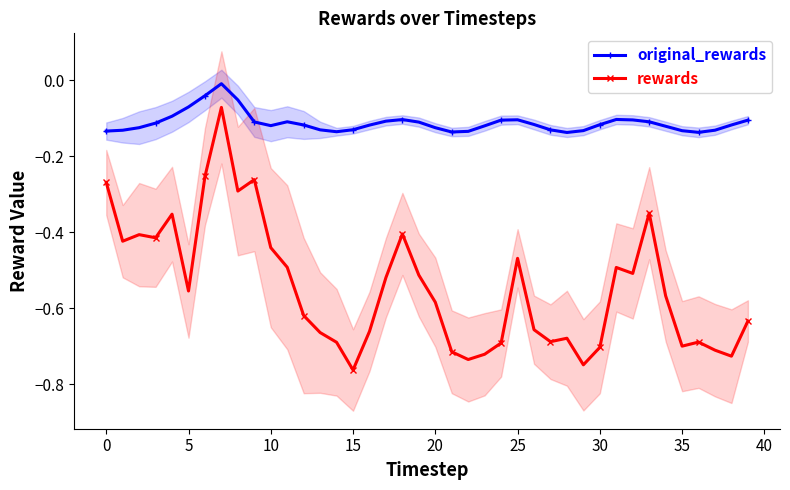

Reading left to right, list all the values displayed in this chart.

original_rewards: -0.1	-0.1	-0.1	-0.1	-0.1	-0.1	-0.0	-0.0	-0.1	-0.1	-0.1	-0.1	-0.1	-0.1	-0.1	-0.1	-0.1	-0.1	-0.1	-0.1	-0.1	-0.1	-0.1	-0.1	-0.1	-0.1	-0.1	-0.1	-0.1	-0.1	-0.1	-0.1	-0.1	-0.1	-0.1	-0.1	-0.1	-0.1	-0.1	-0.1
rewards: -0.3	-0.4	-0.4	-0.4	-0.4	-0.6	-0.3	-0.1	-0.3	-0.3	-0.4	-0.5	-0.6	-0.7	-0.7	-0.8	-0.7	-0.5	-0.4	-0.5	-0.6	-0.7	-0.7	-0.7	-0.7	-0.5	-0.7	-0.7	-0.7	-0.7	-0.7	-0.5	-0.5	-0.3	-0.6	-0.7	-0.7	-0.7	-0.7	-0.6